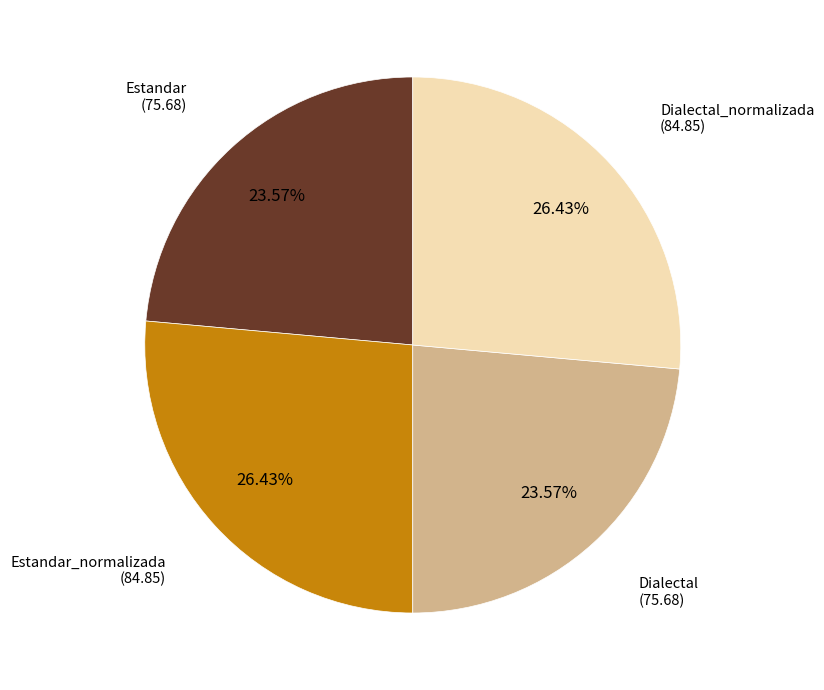

To the nearest percent, what portion does Estandar_normalizada represent?

26%